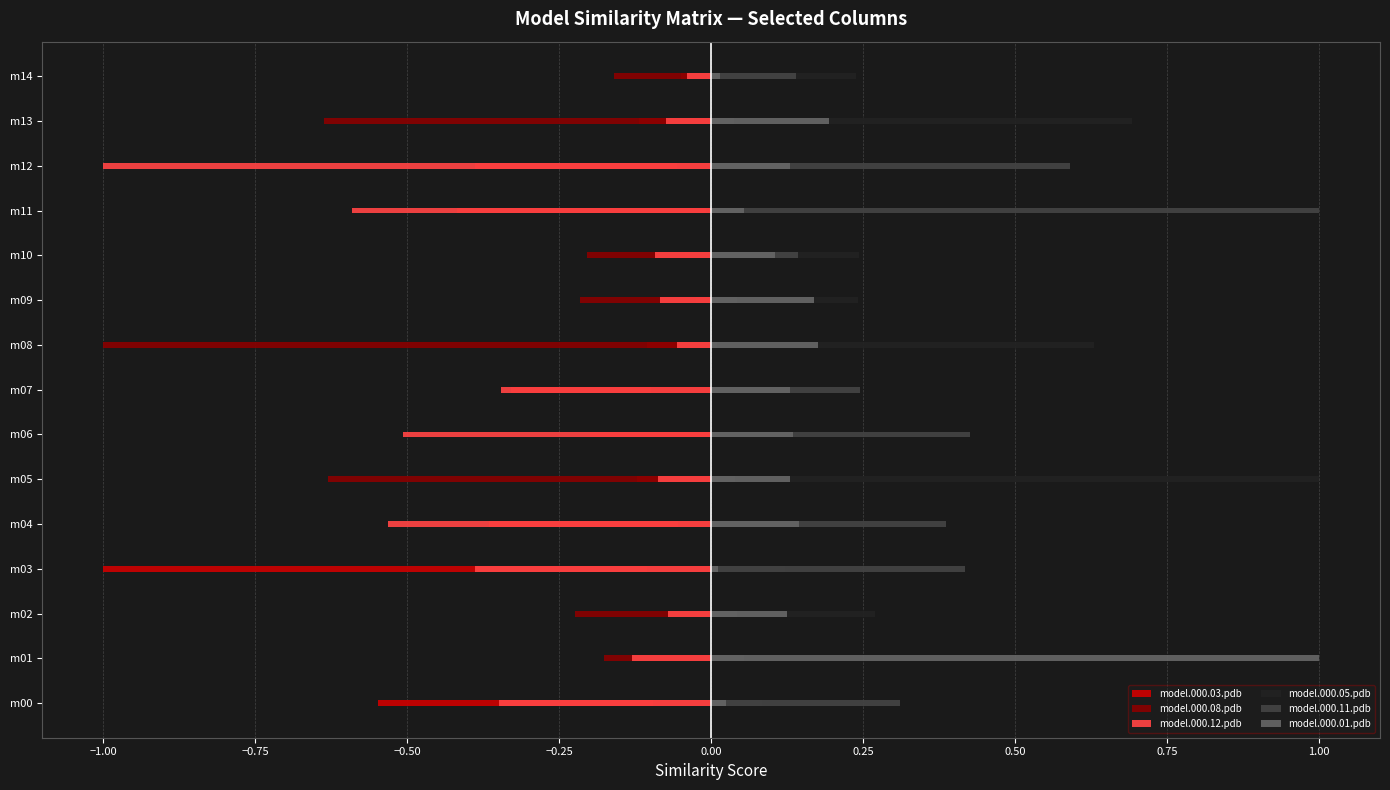

What position from the left is 11?

12